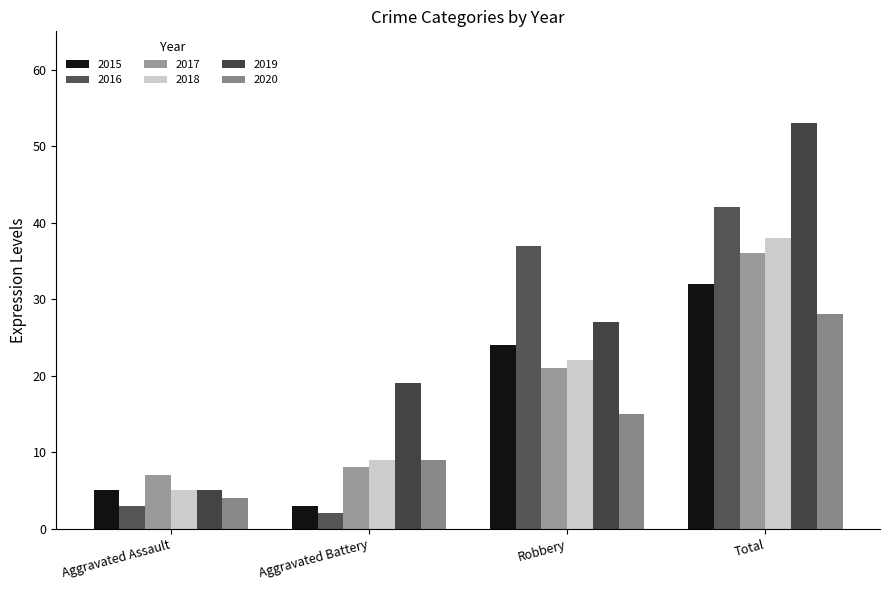

True or false: 2019 has a value of 94 at Total.

False